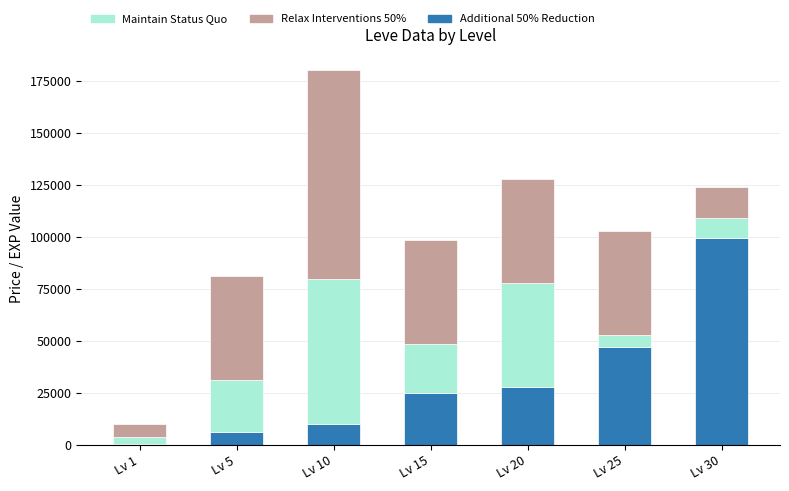

How many bars are there in total?

7